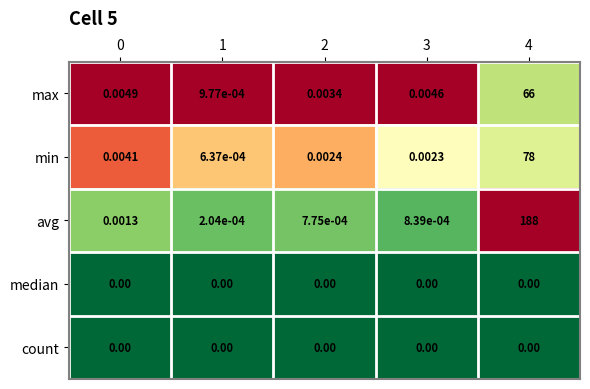

Between 2 and 1, which is larger?

2